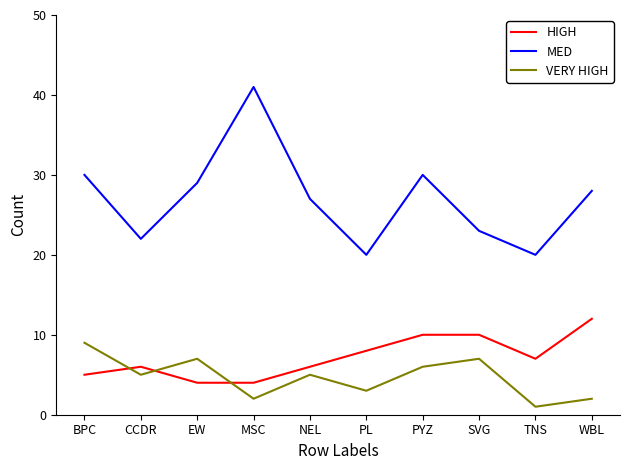

What is the difference between the highest and lowest values at TNS?

19